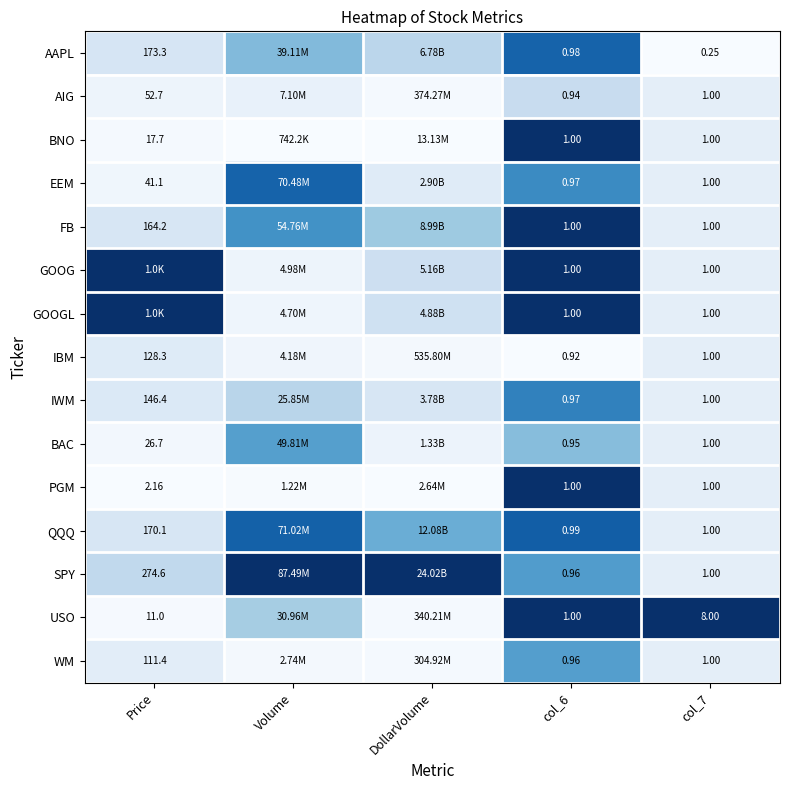

Is the value of USO at col_7 greater than the value of AIG at Price?

No